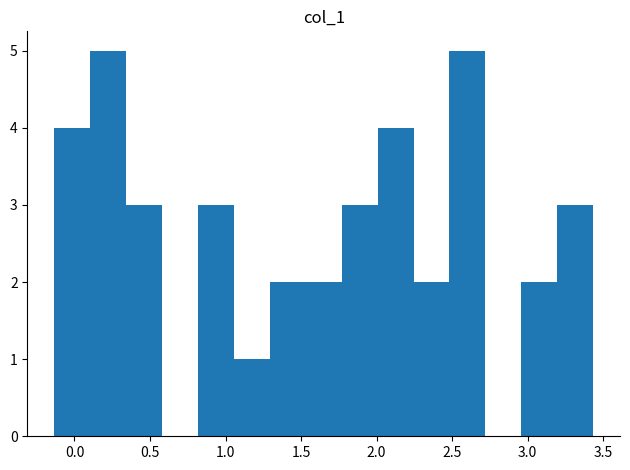

How tall is the bar that spans 0.35 to 0.60 on the x-axis? Neither the bar edges nor the heights are printed on the chart, so give them approximately, as read against the axes.

3